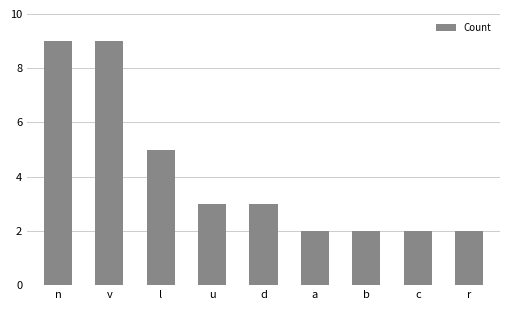

The value at u is 5. True or false?

False